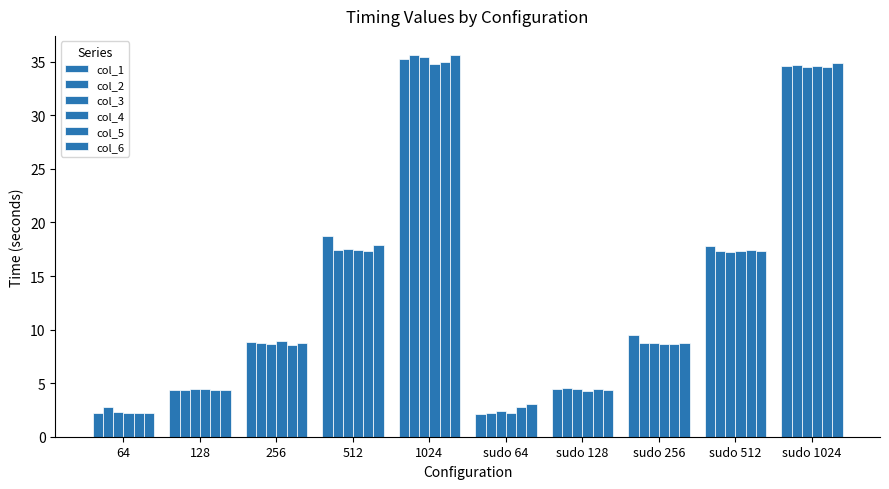

How many bars are there in total?

60